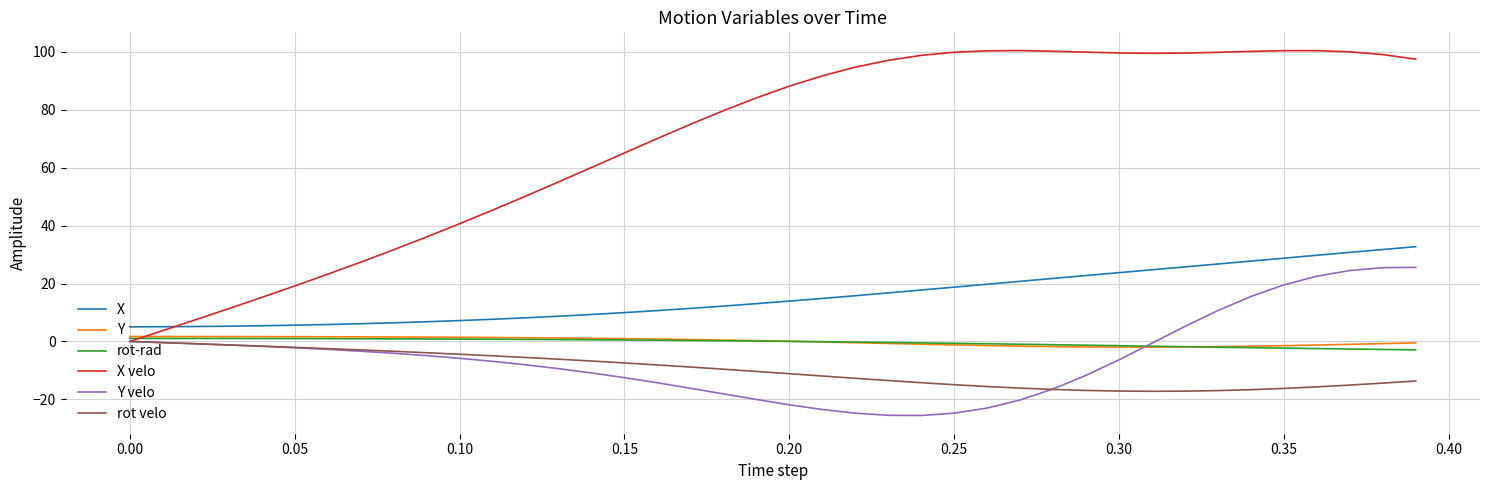

What is the sum of all Y velo values?

-218.6